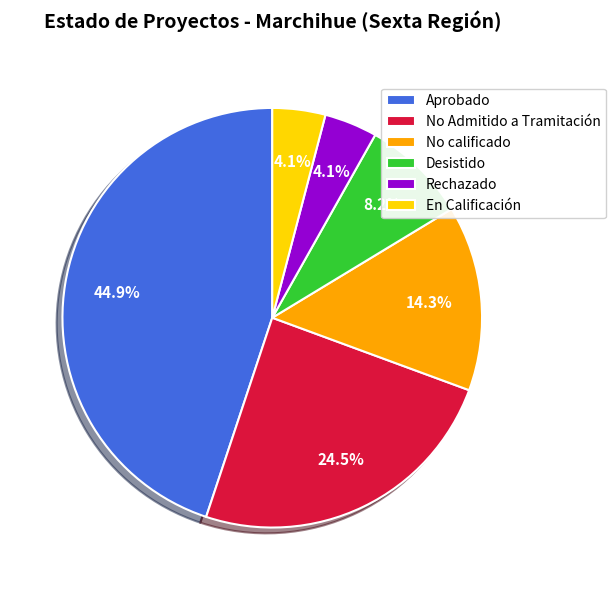

Which has a higher value, No Admitido a Tramitación or No calificado?

No Admitido a Tramitación